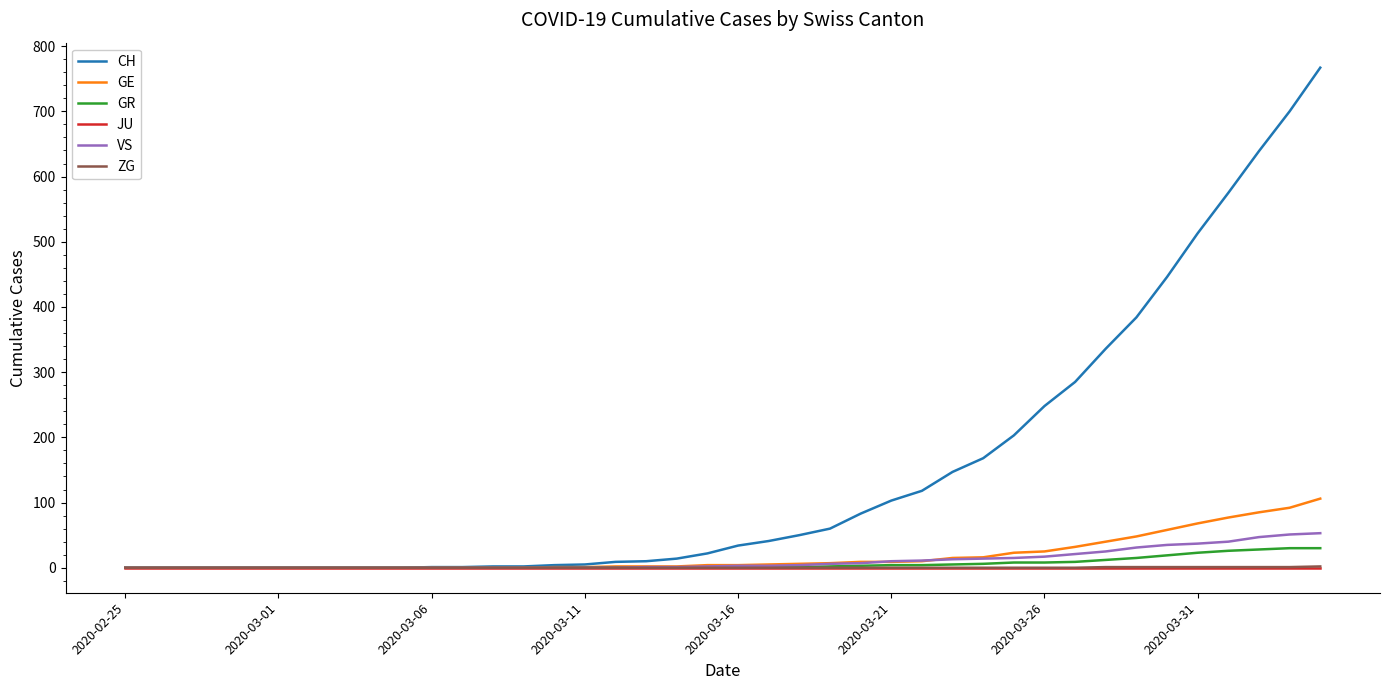

Which series has the largest total across all categories?

CH